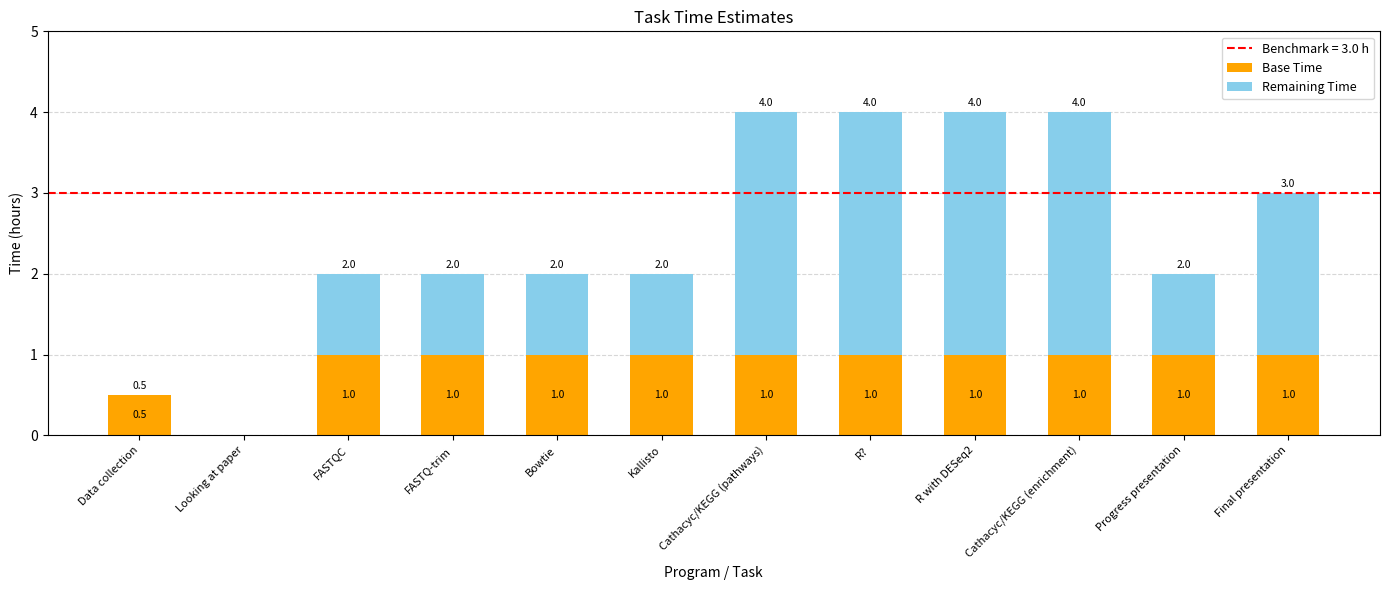

What is the total value across all series at Cathacyc/KEGG (pathways)?

4.0